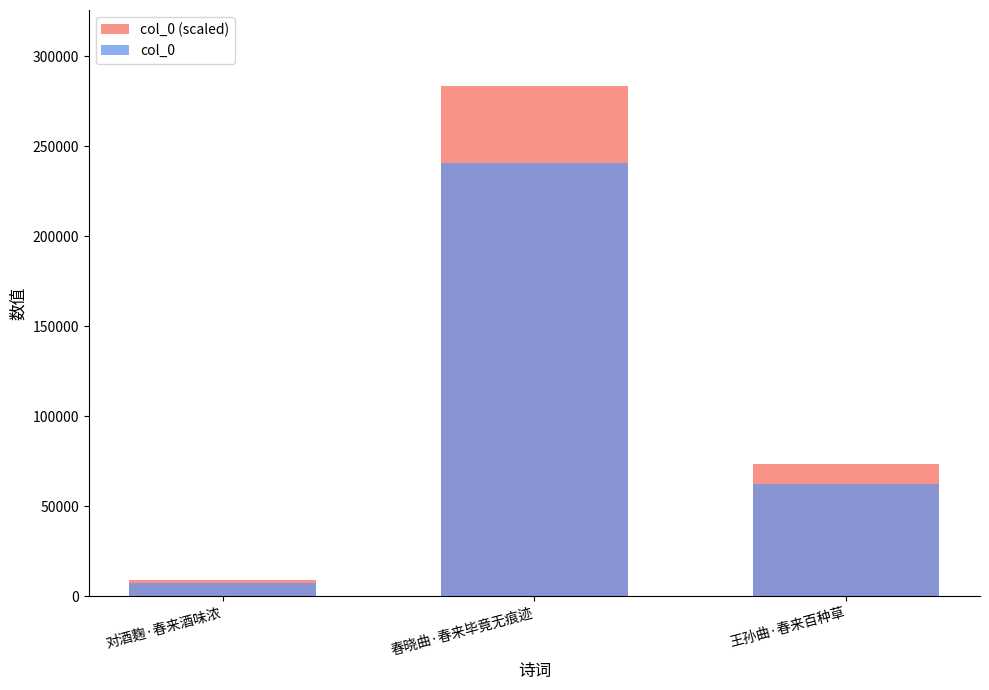

Where does the col_0 series first go above 62588?

春晓曲·春来毕竟无痕迹